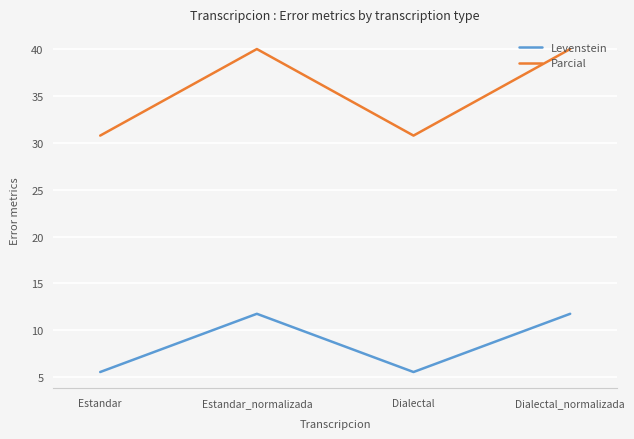

What position from the left is Dialectal_normalizada?

4